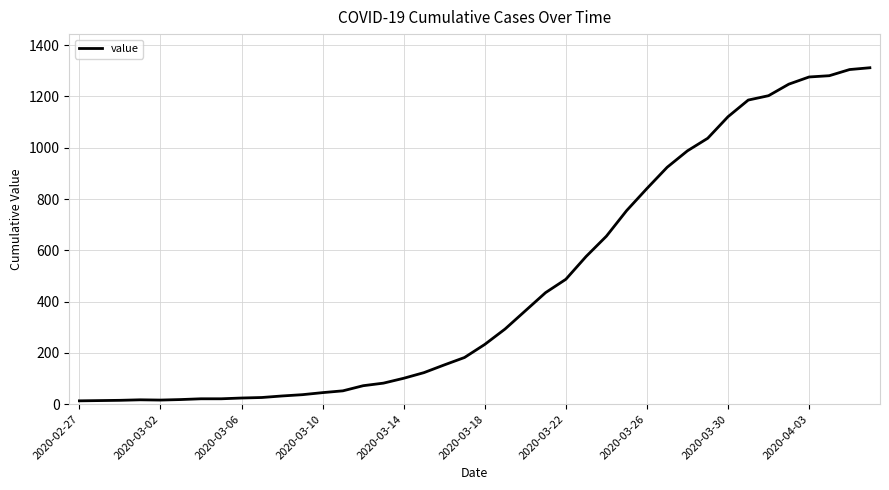

What is the greatest value displayed?

1312